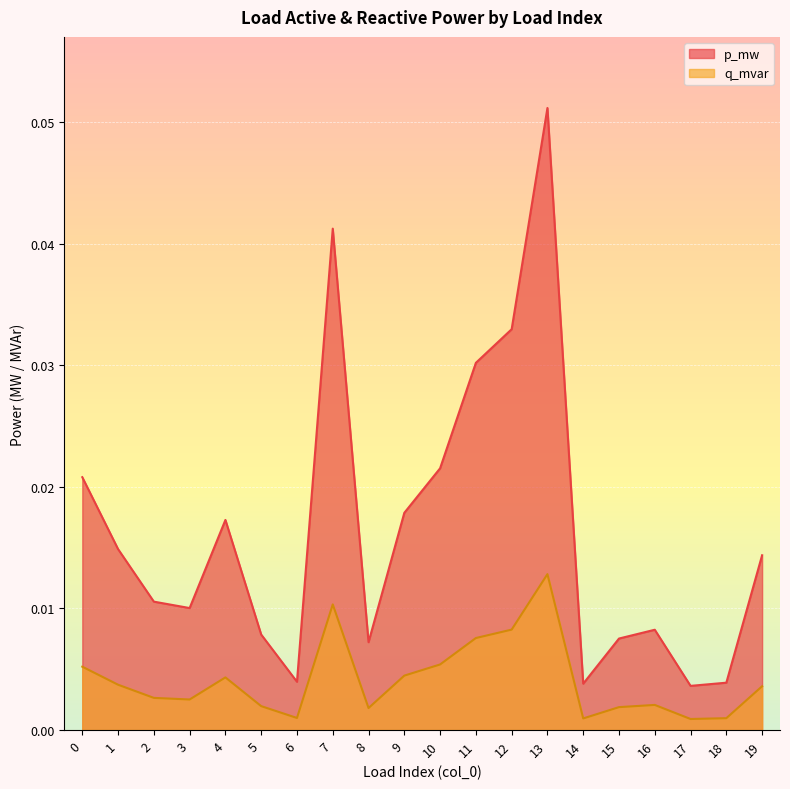

Which has a higher value, 6 or 7?

7